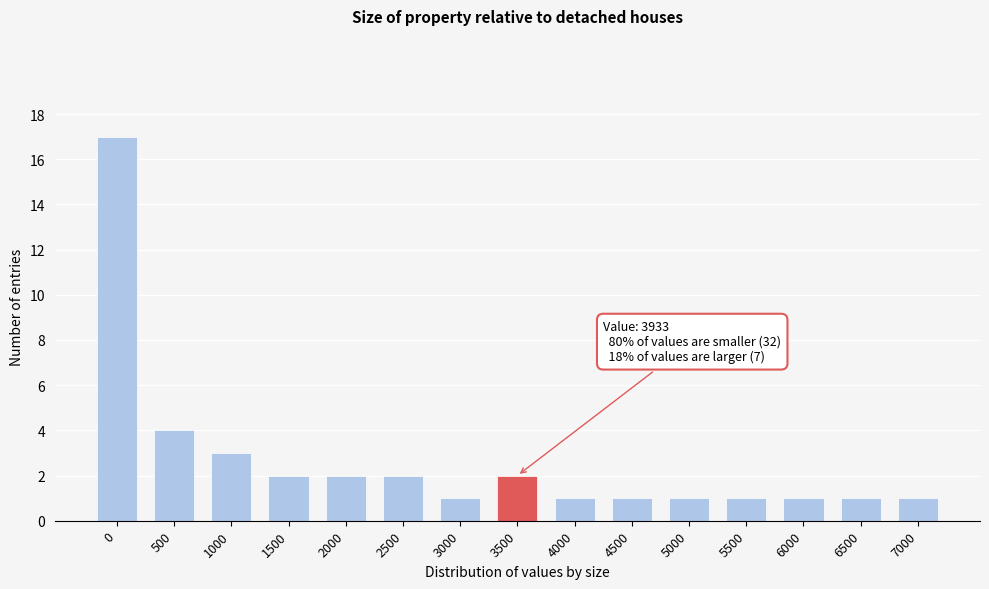

Reading left to right, what are all the values shown in this chart?

0=17	500=4	1000=3	1500=2	2000=2	2500=2	3000=1	3500=2	4000=1	4500=1	5000=1	5500=1	6000=1	6500=1	7000=1